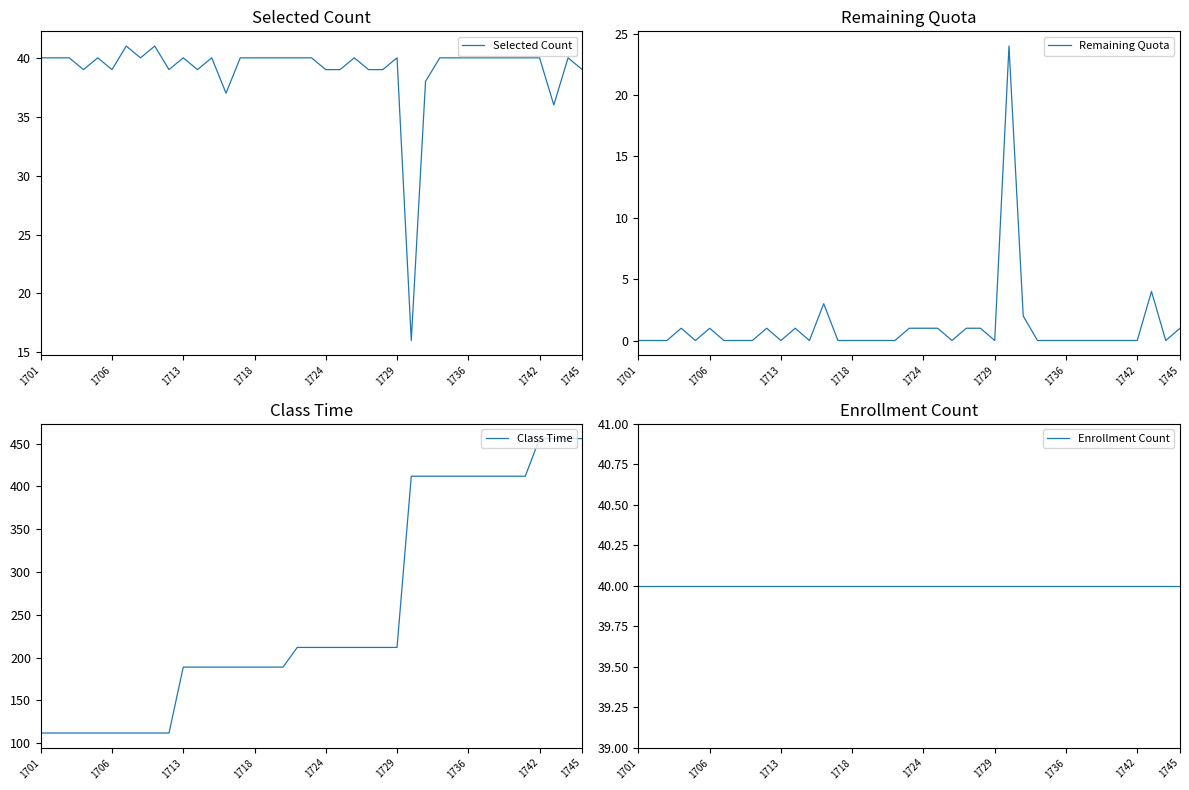

Is it true that Selected Count equals 52 at 1706?

False